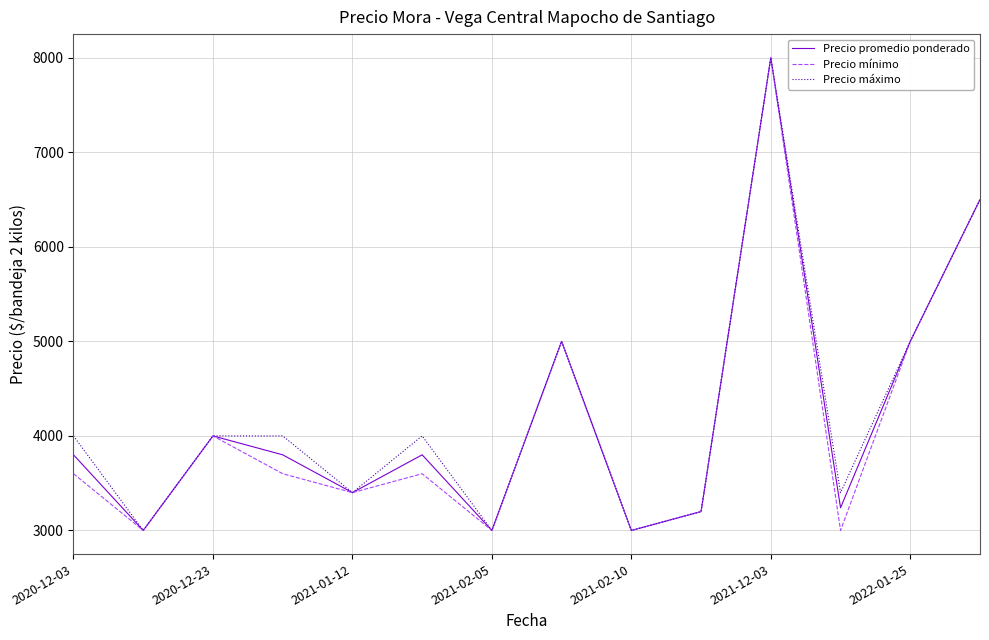

What is the minimum value for Precio promedio ponderado?

3000